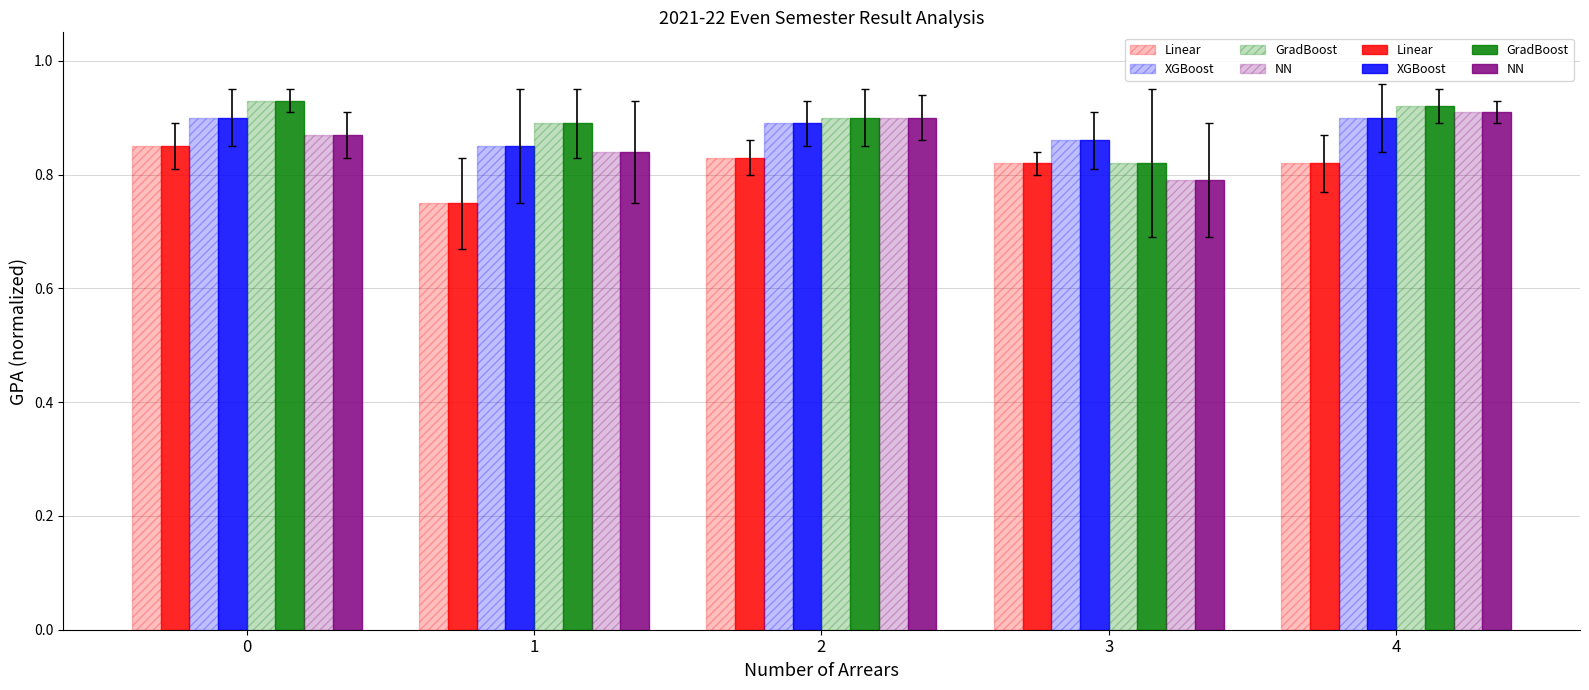

Which series has the widest spread of values?

NN